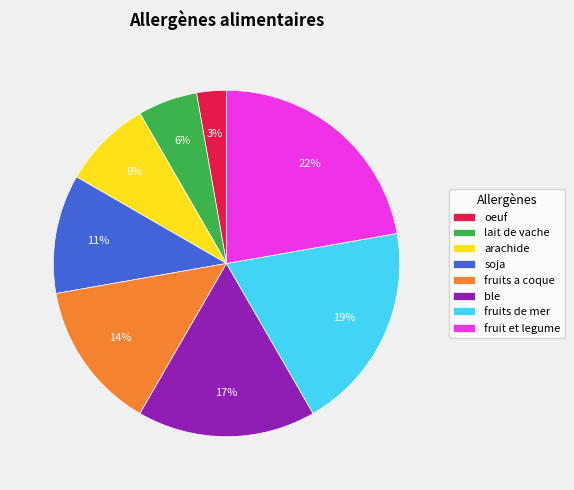

What is the smallest slice in the pie chart?

oeuf